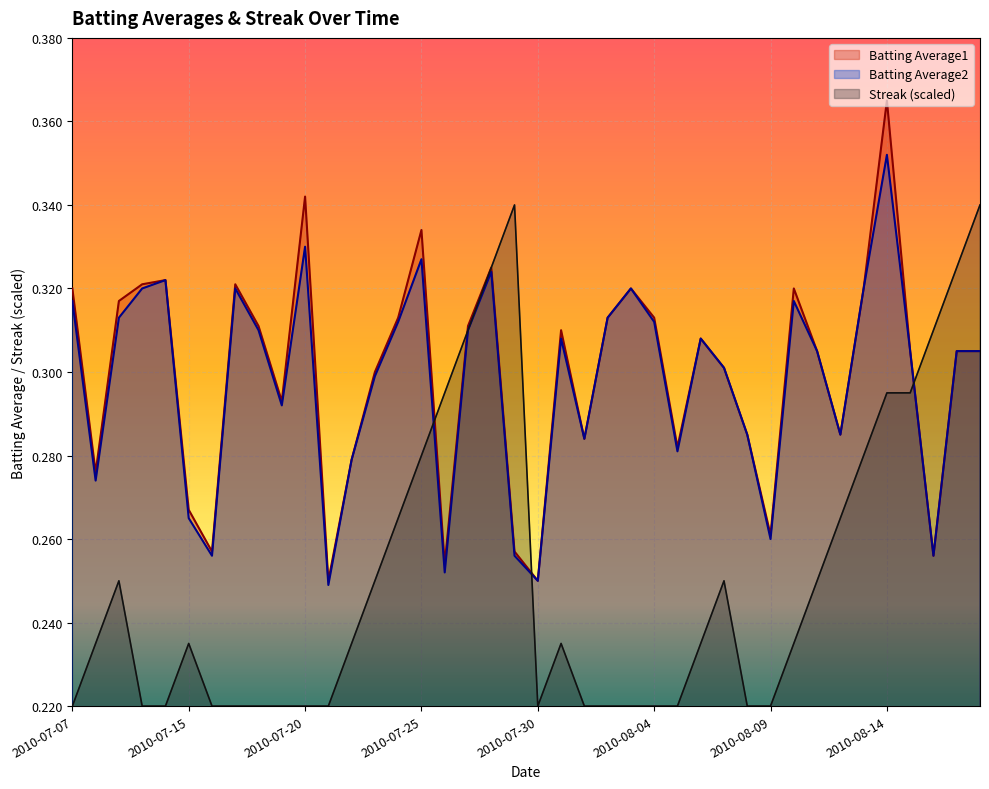

Rank the categories by Batting Average2 value from lowest to highest.

2010-07-21, 2010-07-30, 2010-07-26, 2010-07-16, 2010-07-29, 2010-08-16, 2010-08-09, 2010-07-15, 2010-07-08, 2010-07-22, 2010-08-05, 2010-08-01, 2010-08-08, 2010-08-12, 2010-07-19, 2010-07-23, 2010-08-07, 2010-08-11, 2010-08-15, 2010-08-17, 2010-08-18, 2010-07-31, 2010-08-06, 2010-07-18, 2010-07-27, 2010-07-24, 2010-08-04, 2010-07-09, 2010-08-02, 2010-07-07, 2010-08-10, 2010-07-10, 2010-07-17, 2010-08-03, 2010-08-13, 2010-07-11, 2010-07-28, 2010-07-25, 2010-07-20, 2010-08-14